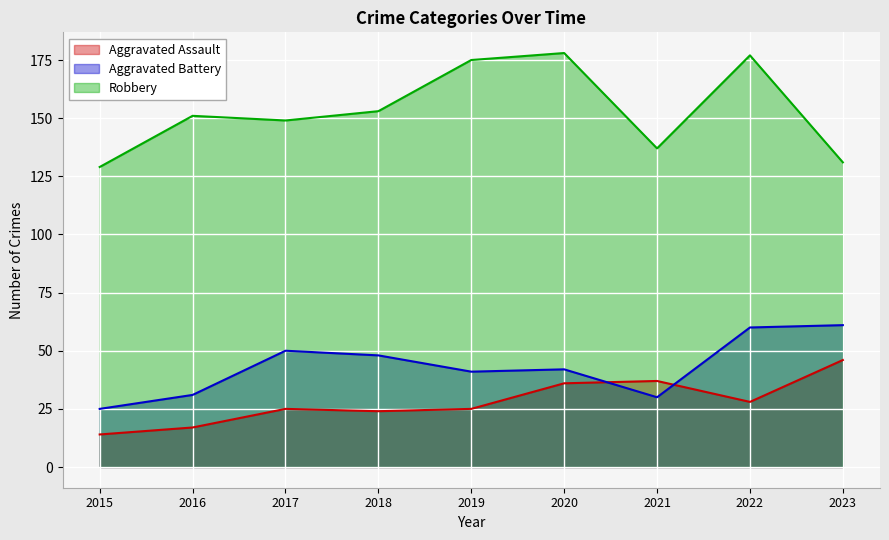

What is the sum of the Aggravated Assault values at 2023 and 2016?

63